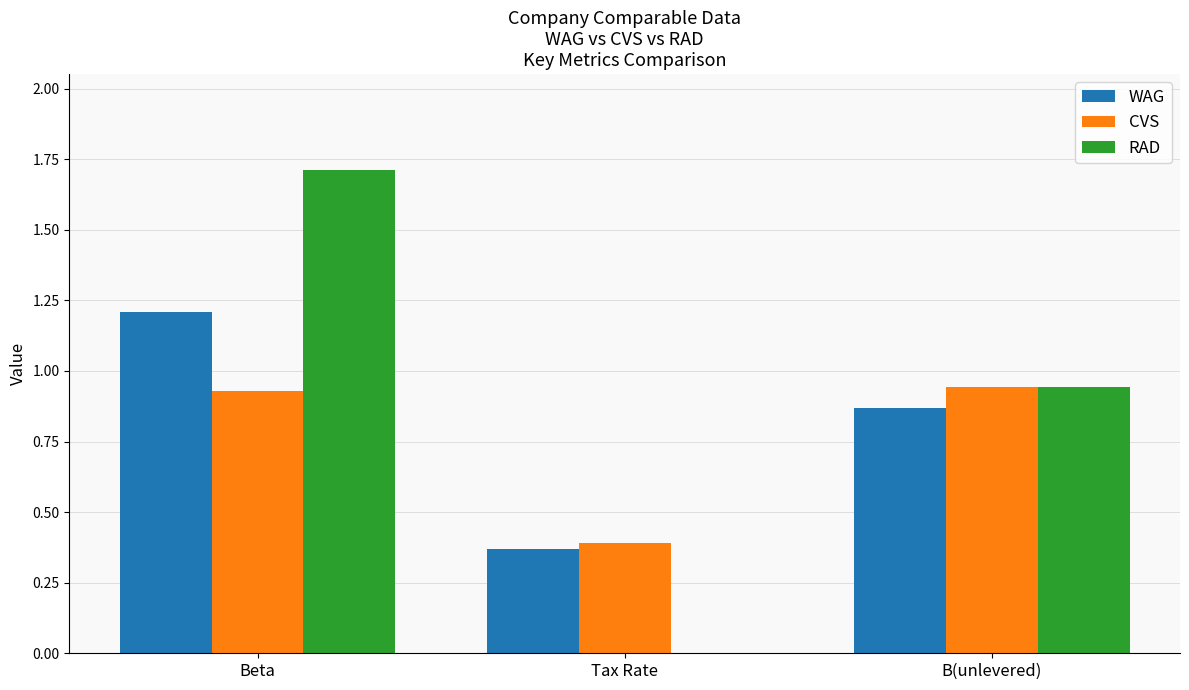

Is the value of WAG at B(unlevered) greater than the value of CVS at B(unlevered)?

No